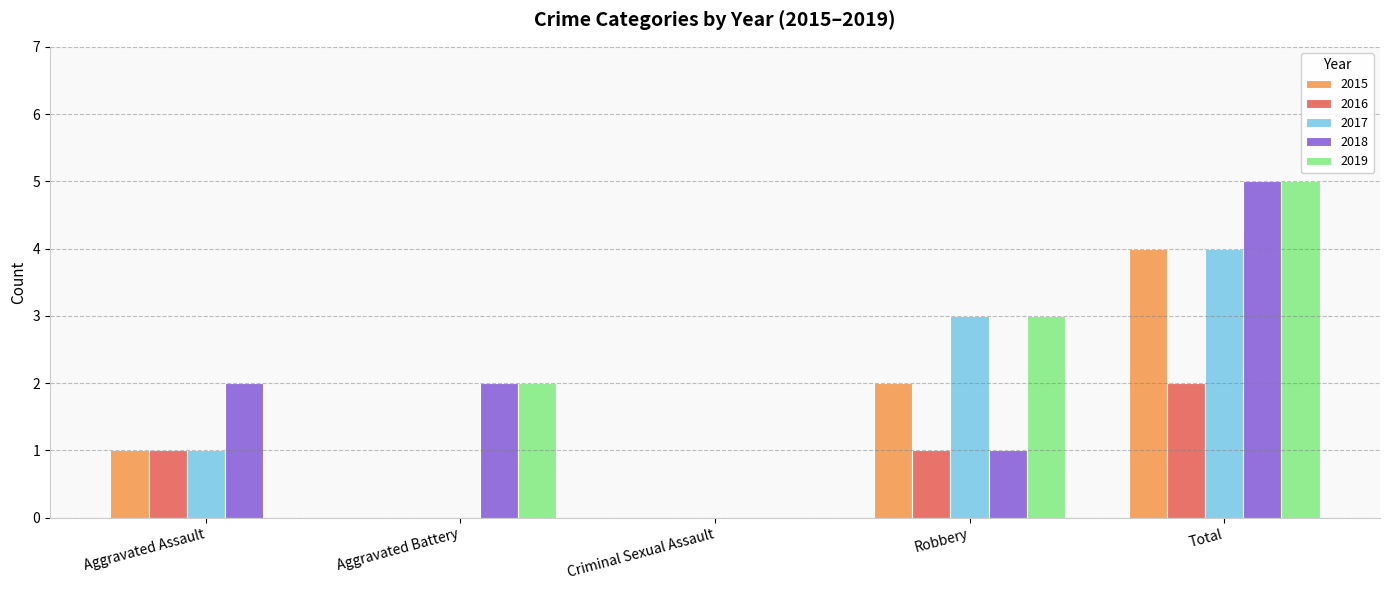

How many series are shown in this chart?

5